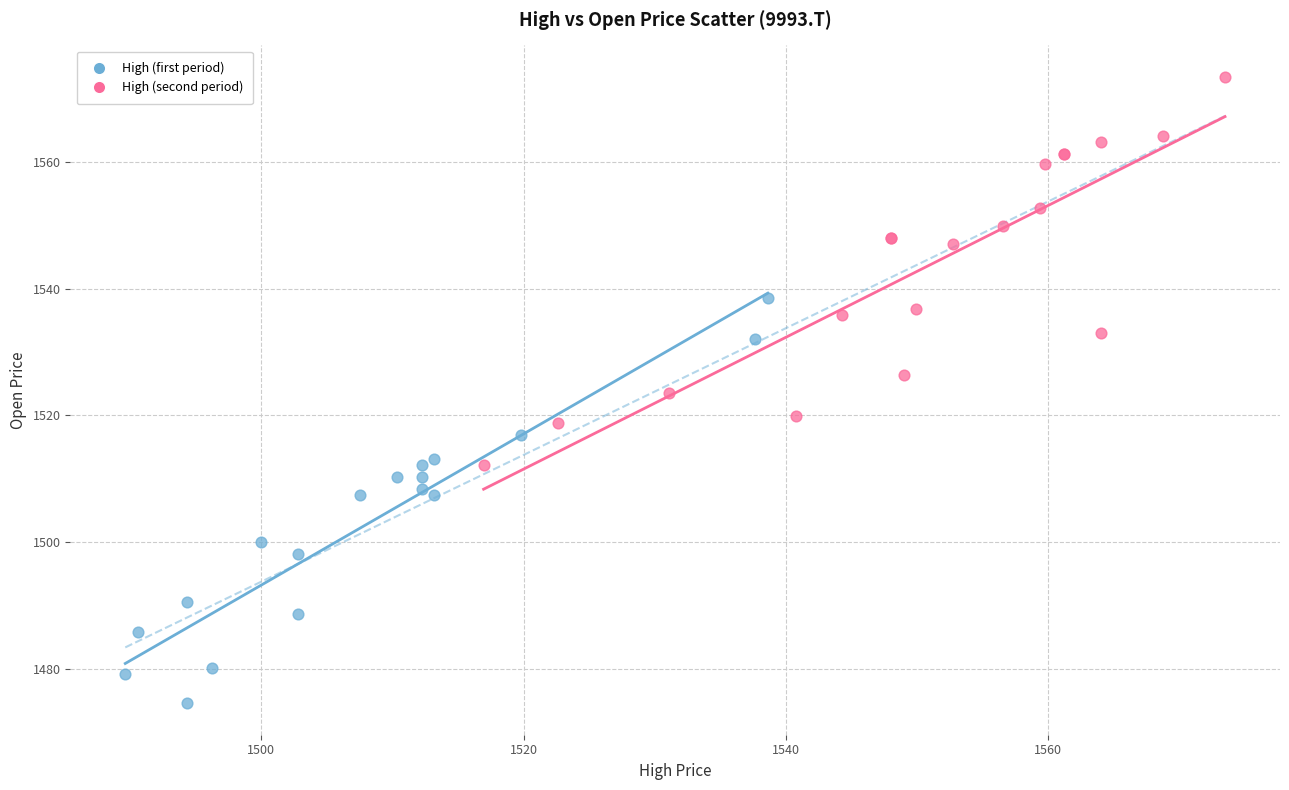

Which series reaches the maximum Y coordinate?

High (second period)